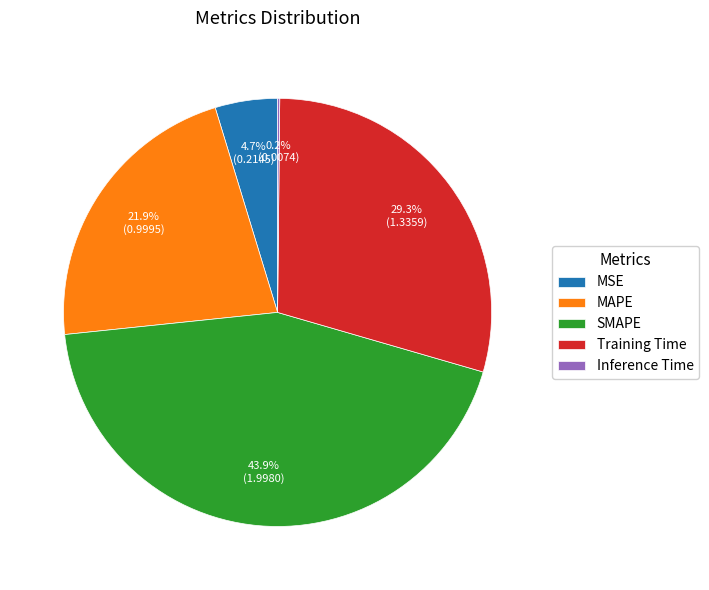

What percentage do Training Time and MSE together represent?

34.0%